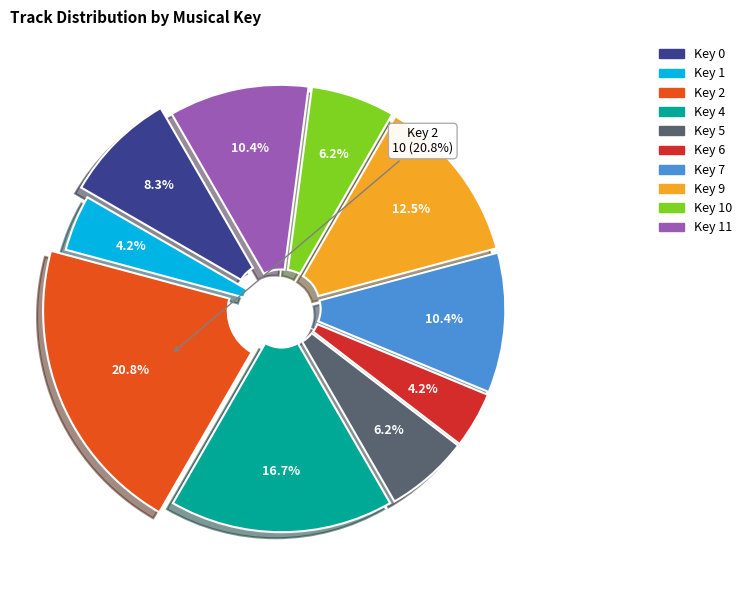

Between Key 10 and Key 4, which is larger?

Key 4